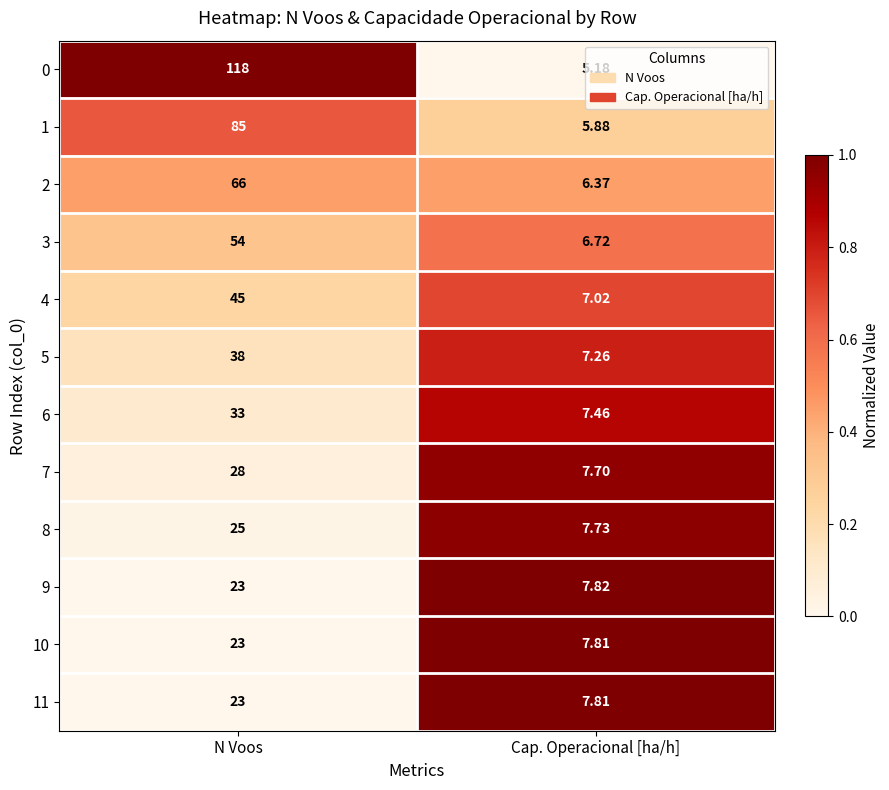

Rank the categories by 11 value from lowest to highest.

Cap. Operacional [ha/h], N Voos